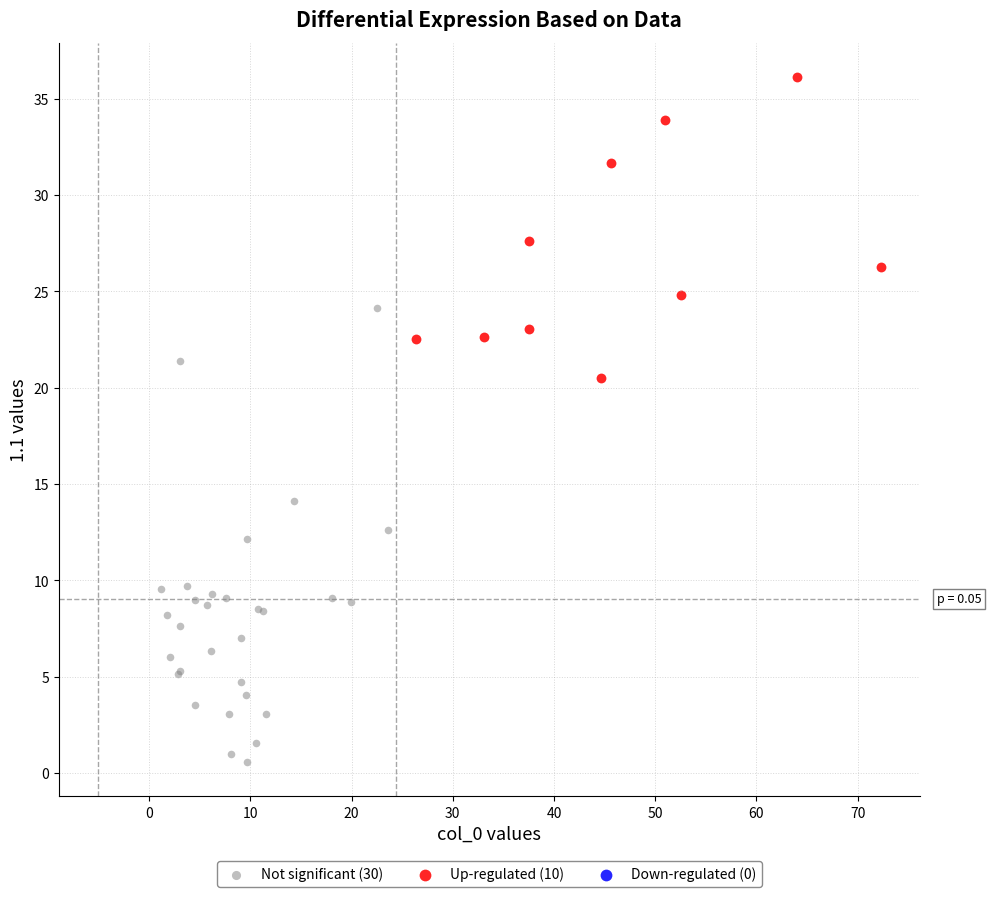

Which series contains the lowest Y value?

Not significant (30)